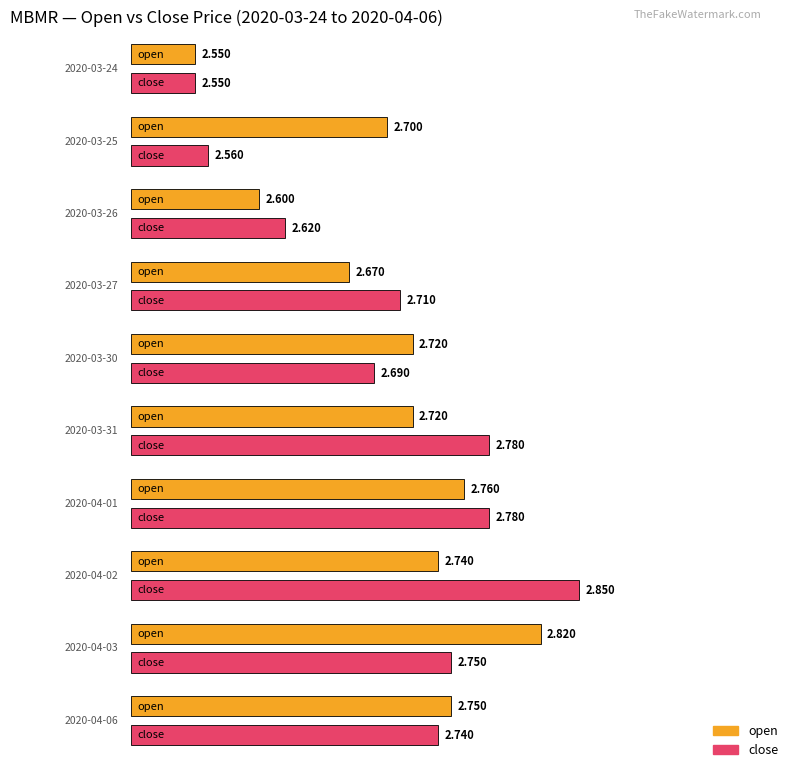

How many bars are there in each group?

2